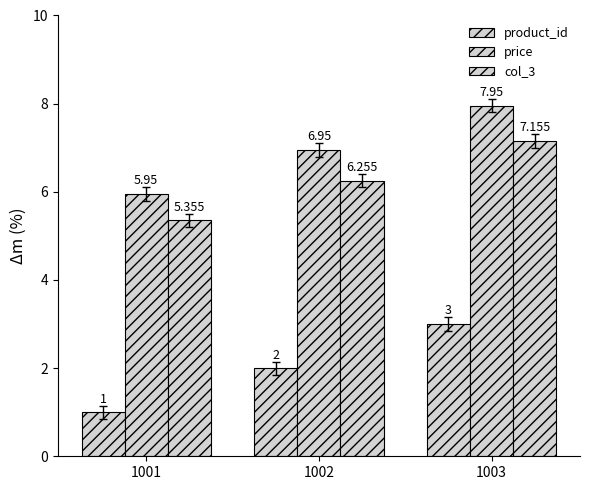

Is it true that price equals 8.0 at 1003?

True